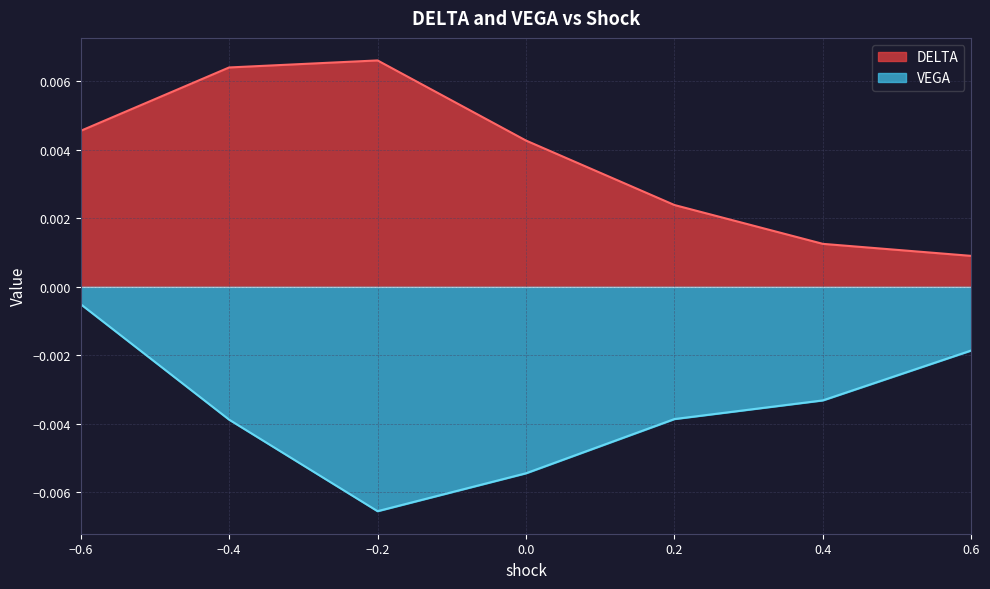

At which label is DELTA closest to 0?

0.6